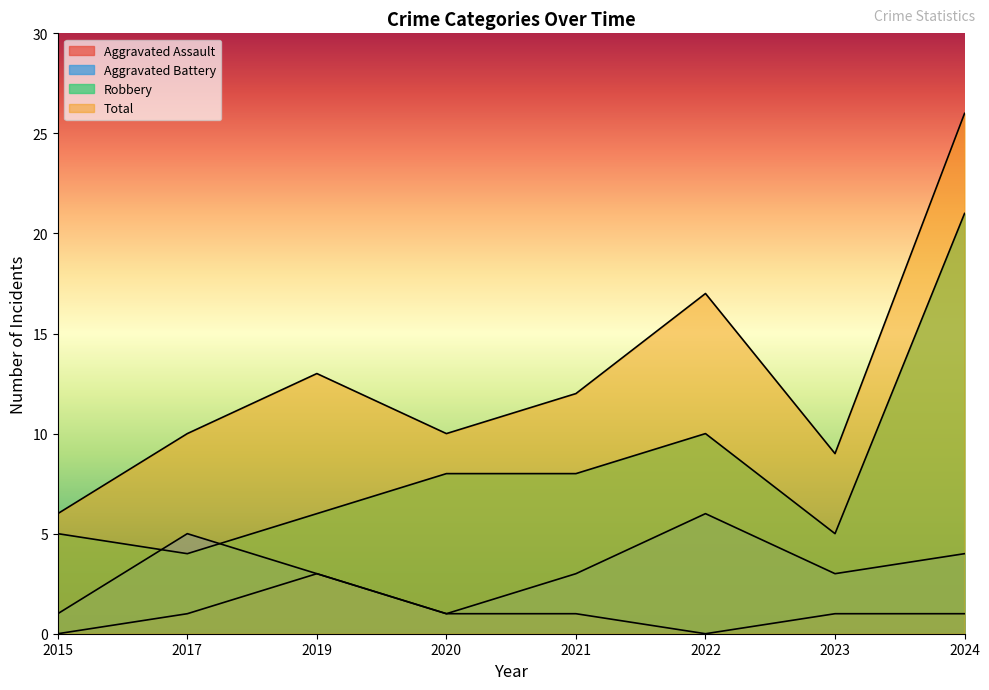

Where is Total nearest to the value 16?

2022